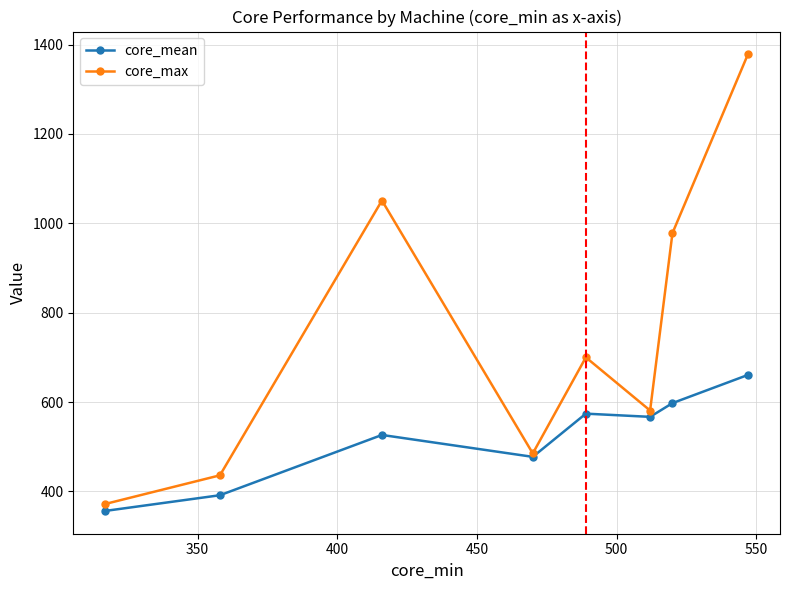

In core_max, how many points are higher than both neighbors (excluding endpoints)?

2